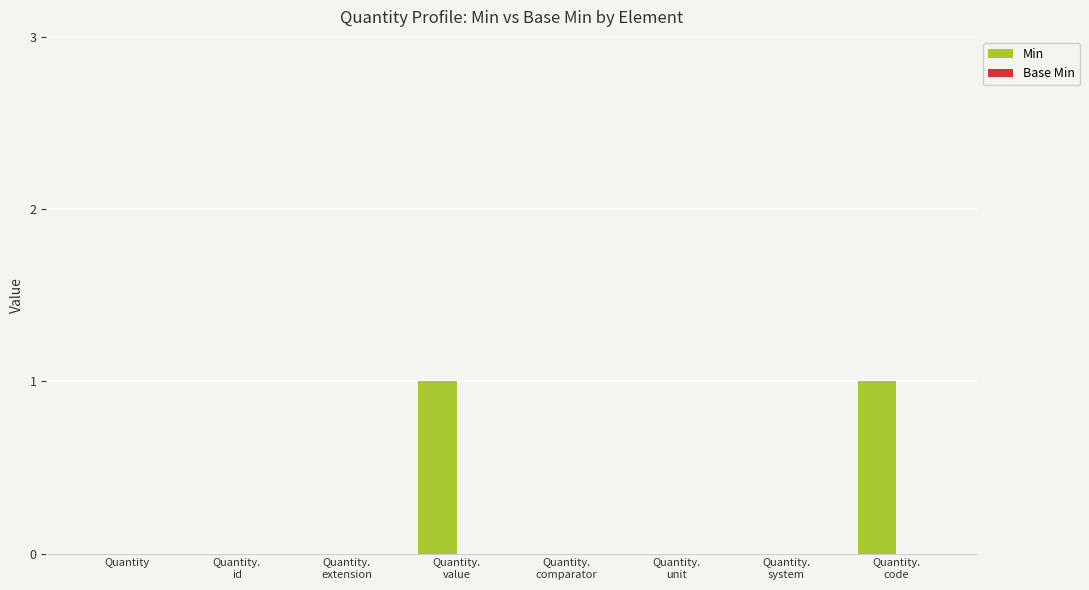

The value at Quantity is 0. True or false?

True